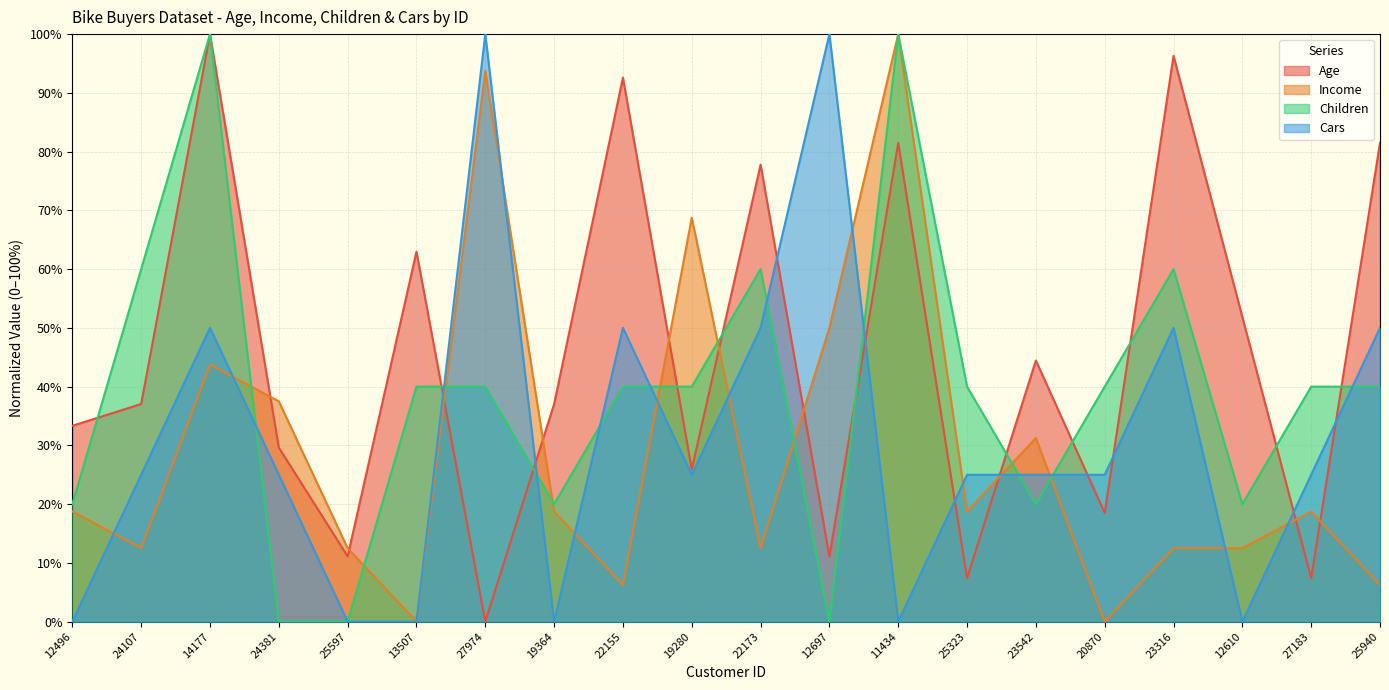

Where is the first local minimum for Income?

24107